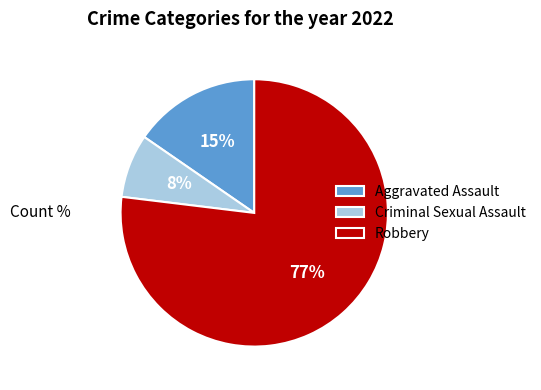

Is it true that Criminal Sexual Assault is 1% of the pie?

False